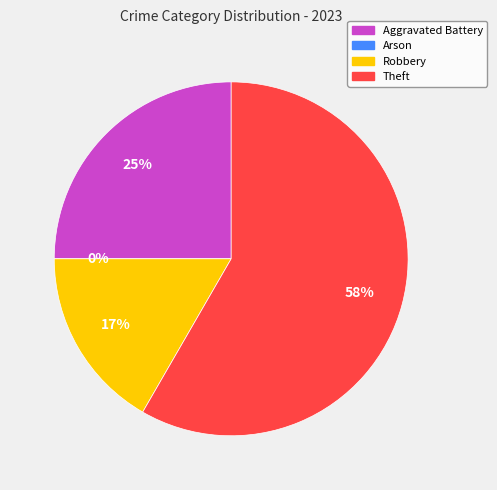

Is there a majority slice in this chart?

Yes